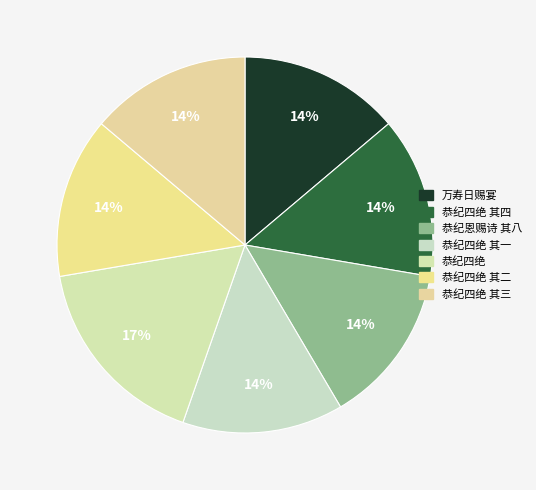

What is the largest slice in the pie chart?

恭纪四绝